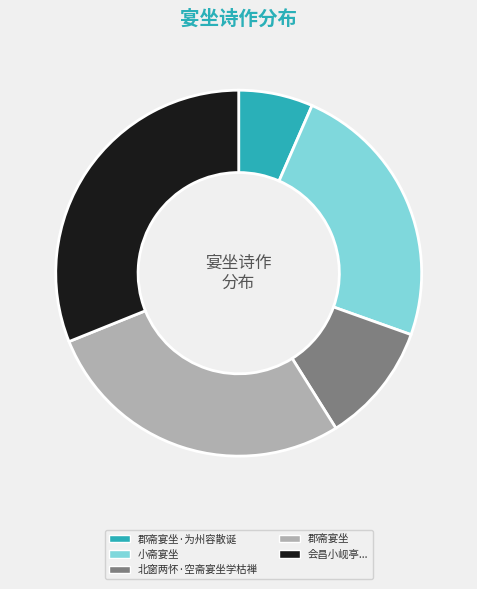

How many segments does this pie chart have?

5